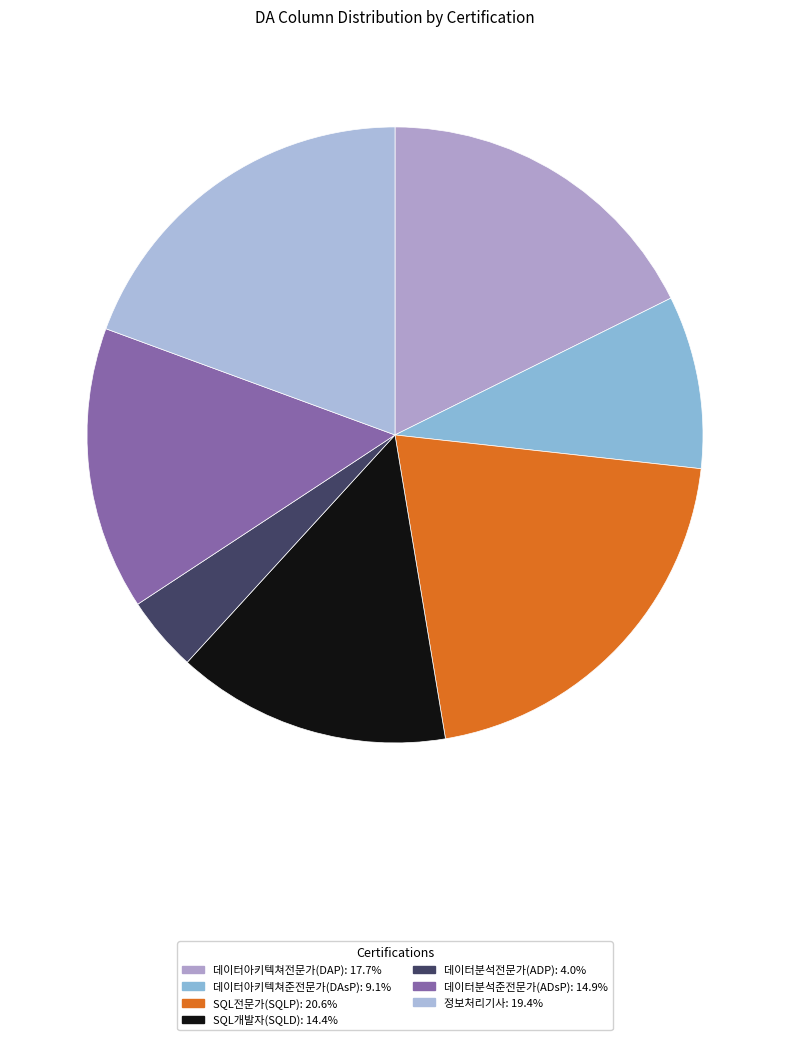

How many segments does this pie chart have?

7